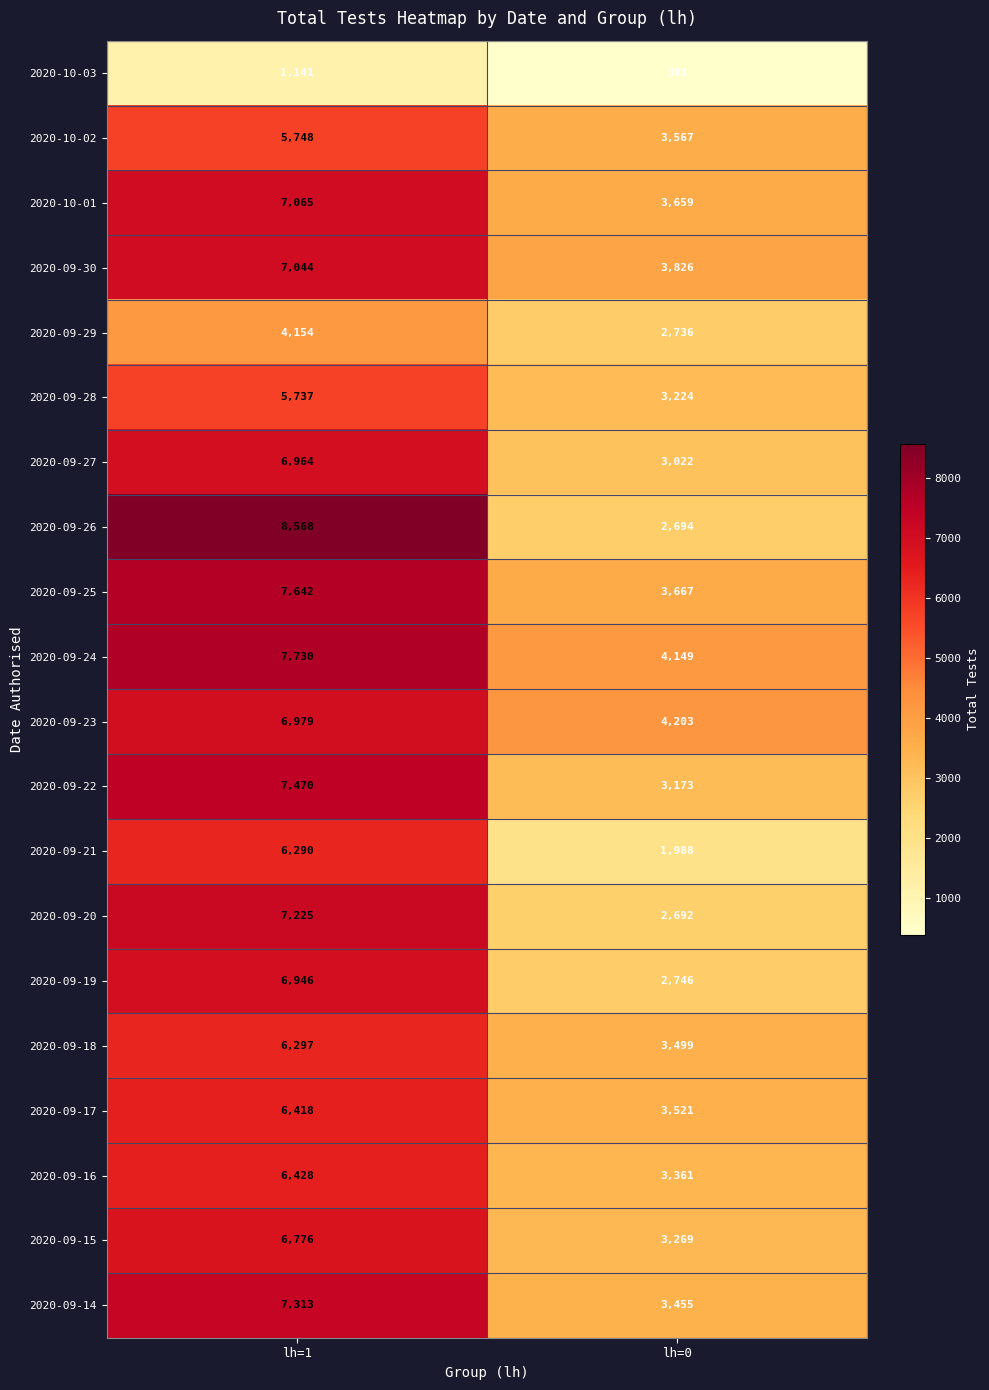

What is the highest value of the 2020-09-22 series?

7470